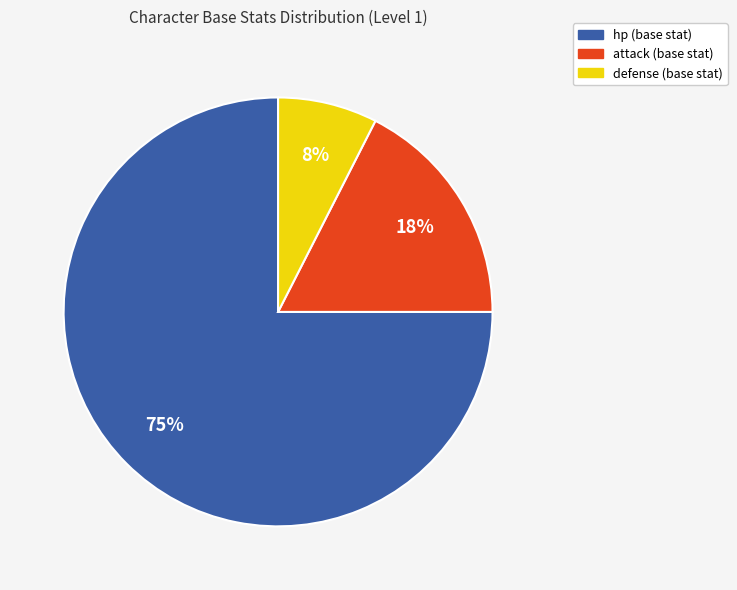

To the nearest percent, what is the difference between the largest and smallest slice percentages?

67%